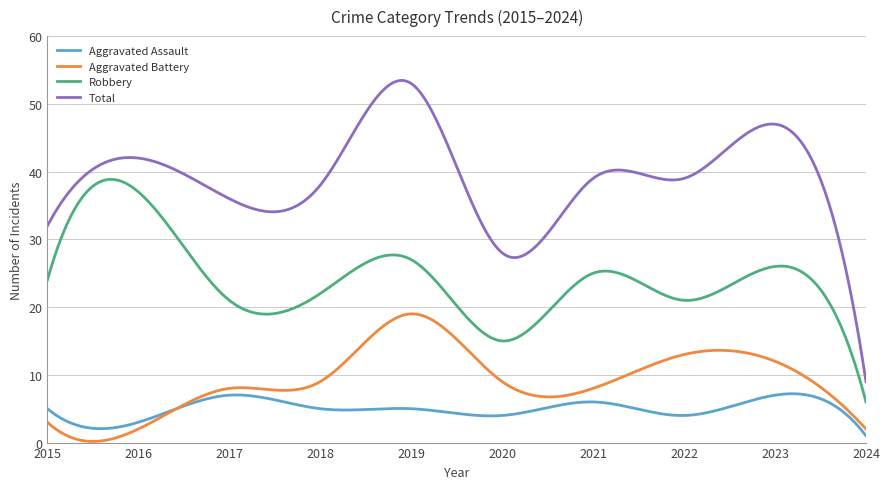

What is the average value of the Robbery series?

24.1